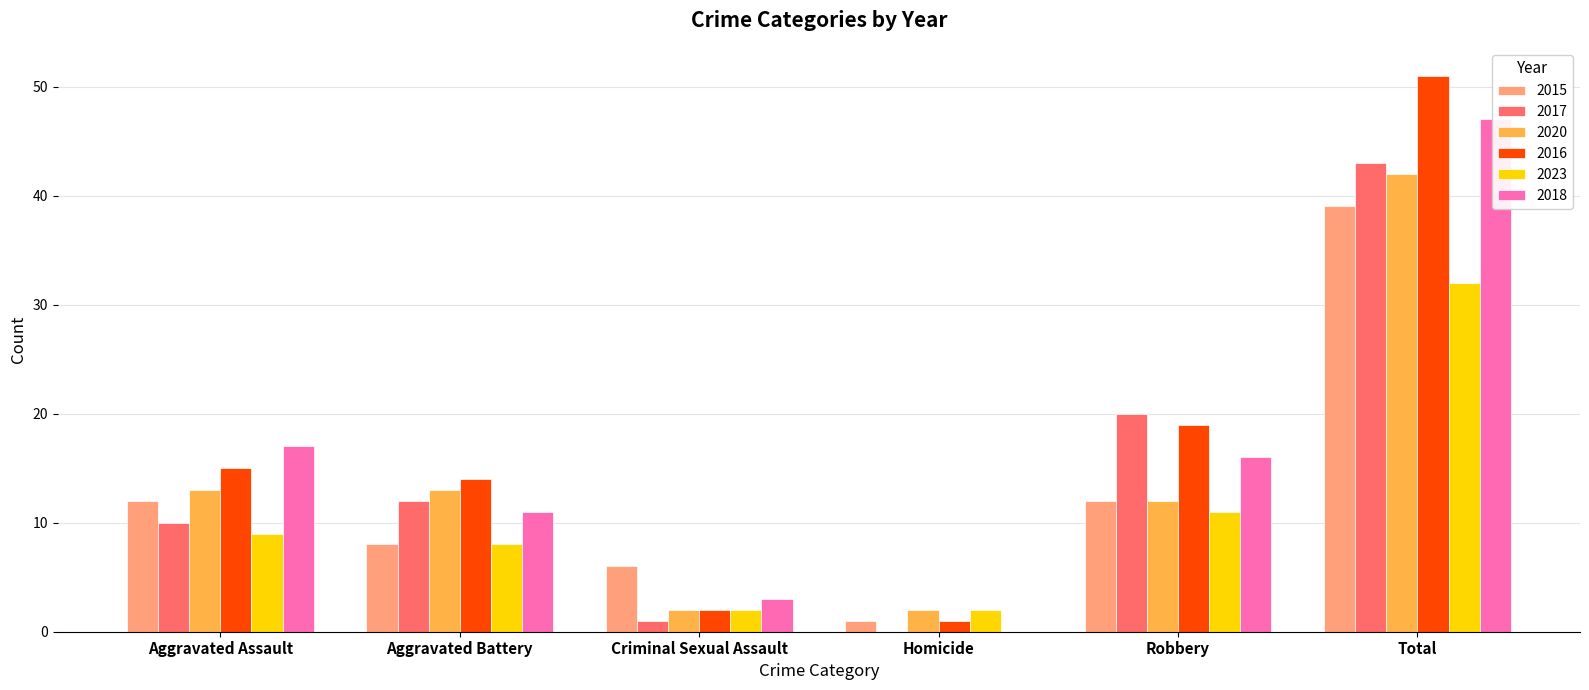

Does the chart contain stacked bars?

No